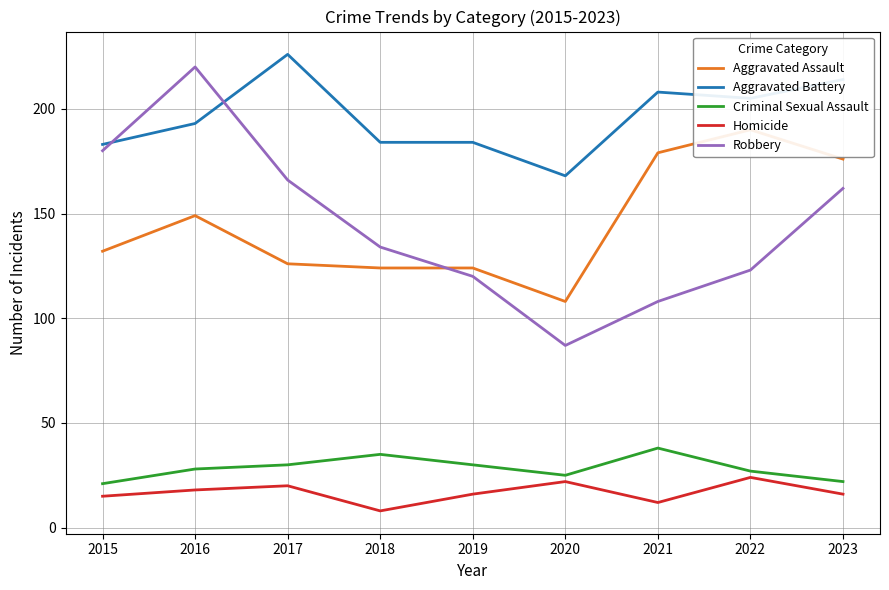

Which series changed the most between 2019 and 2020?

Robbery